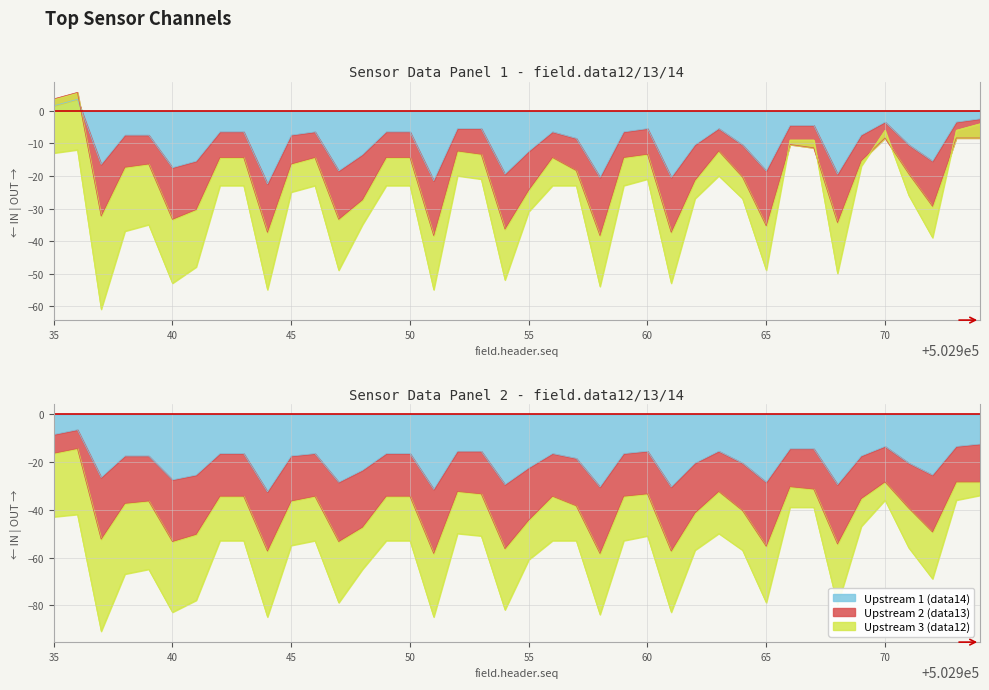

How many values in Upstream 2 (data13) are above zero?

2